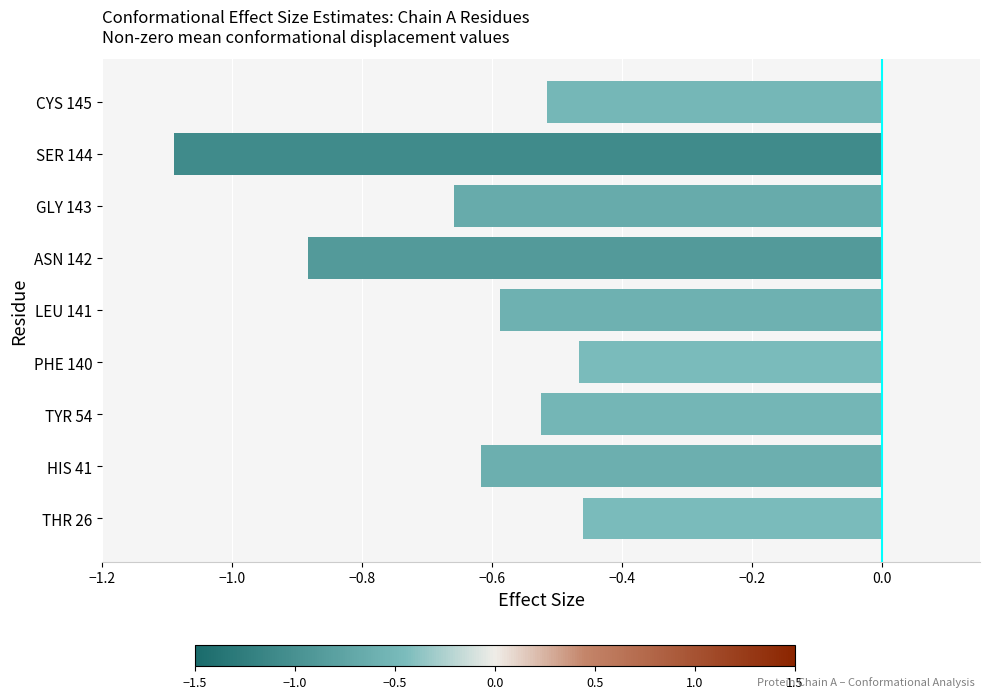

Which has a higher value, HIS 41 or LEU 141?

LEU 141